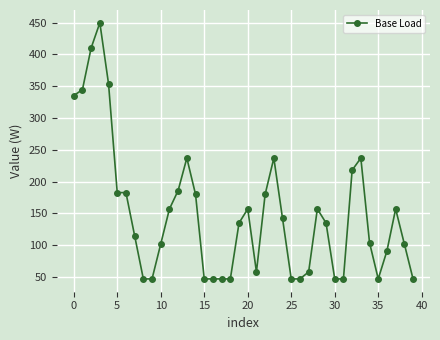

What is the value of the 33rd point from the left?

218.0